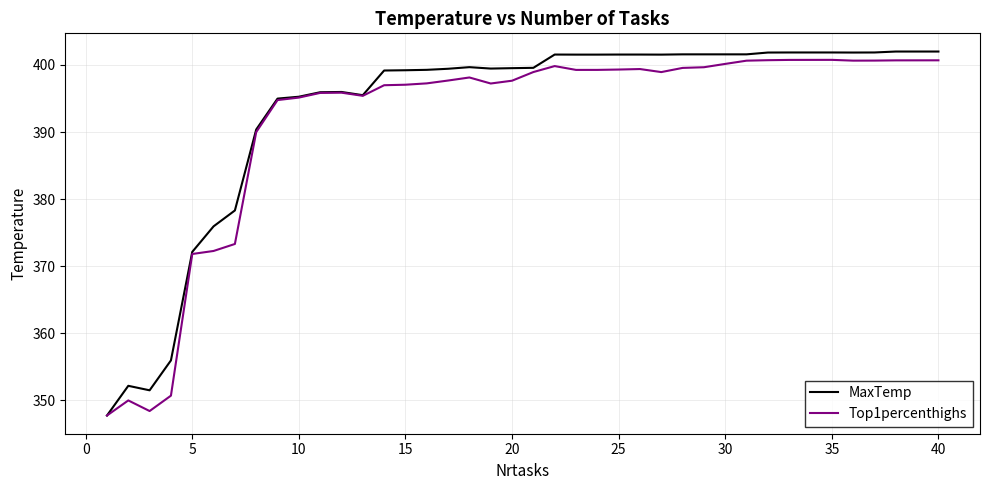

What is the lowest value of the MaxTemp series?

347.7